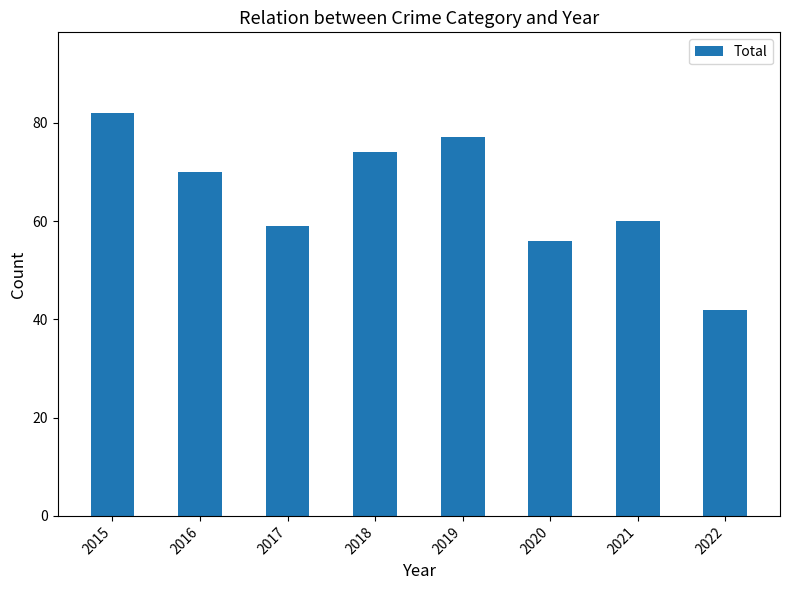

At which category does the chart reach its minimum across all series?

2022